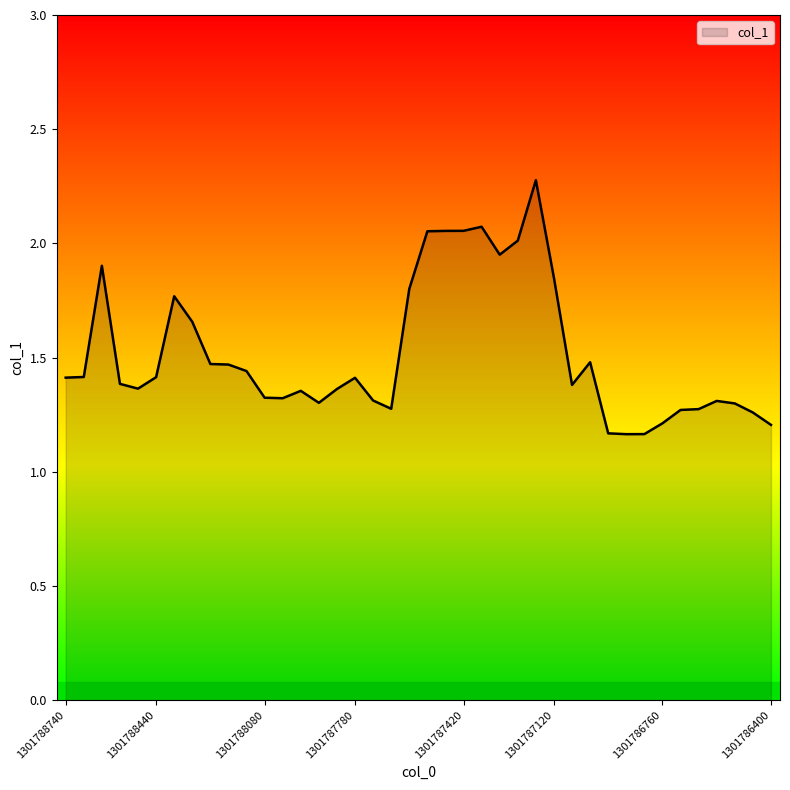

What is the greatest value displayed?

2.3